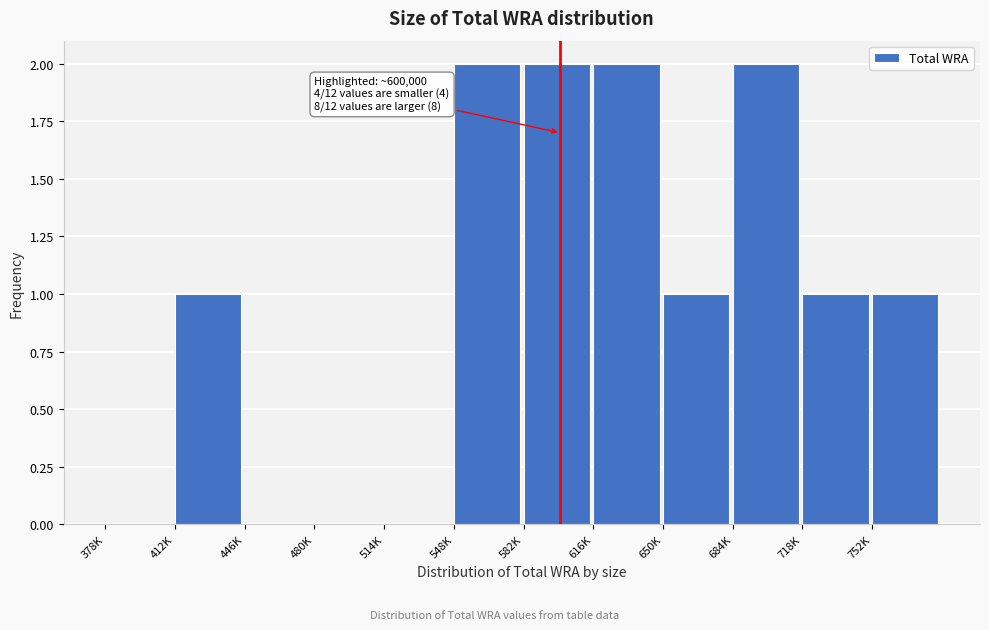

Reading left to right, extract all data points from this chart.

378K=0	412K=1	446K=0	480K=0	514K=0	548K=2	582K=2	616K=2	650K=1	684K=2	718K=1	752K=1